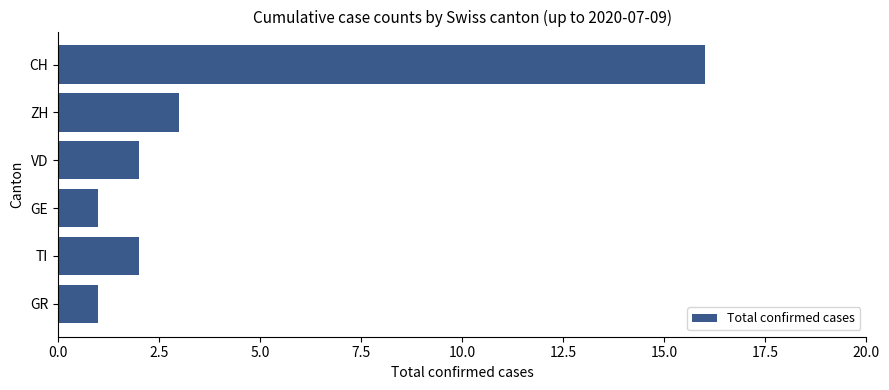

What is the label of the 4th bar from the bottom?

VD